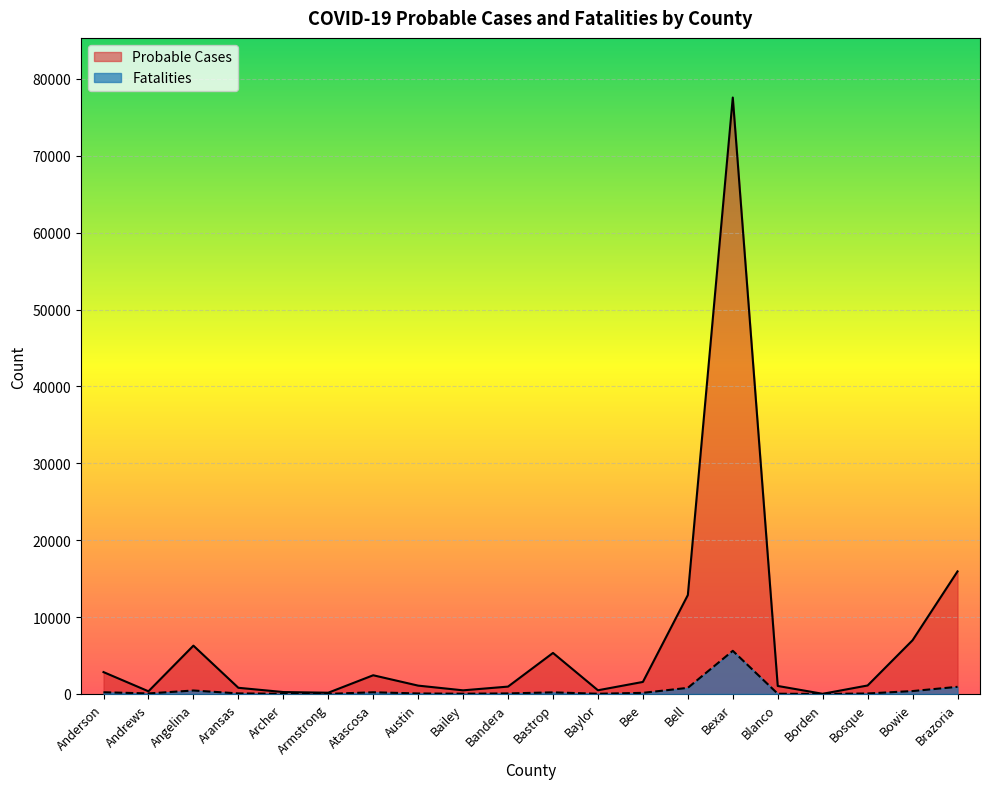

The value of Fatalities at Bexar is 7981. True or false?

False